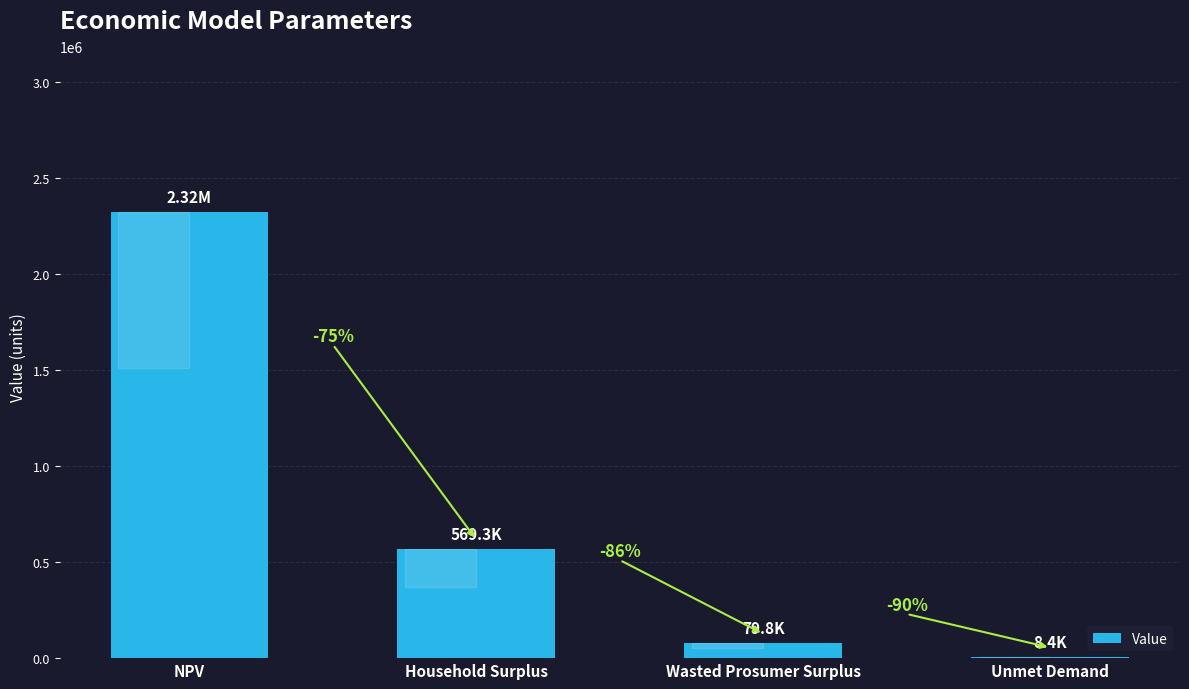

Count the number of categories in the chart.

4